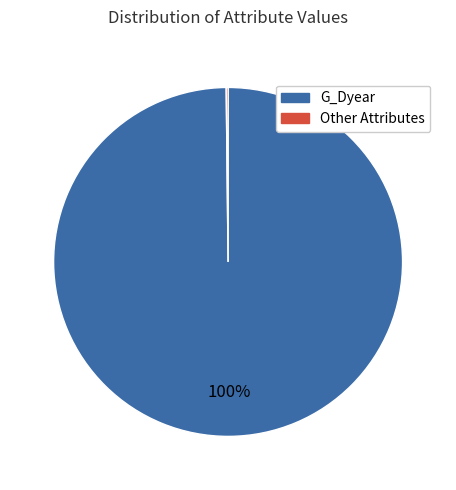

Is there a majority slice in this chart?

Yes